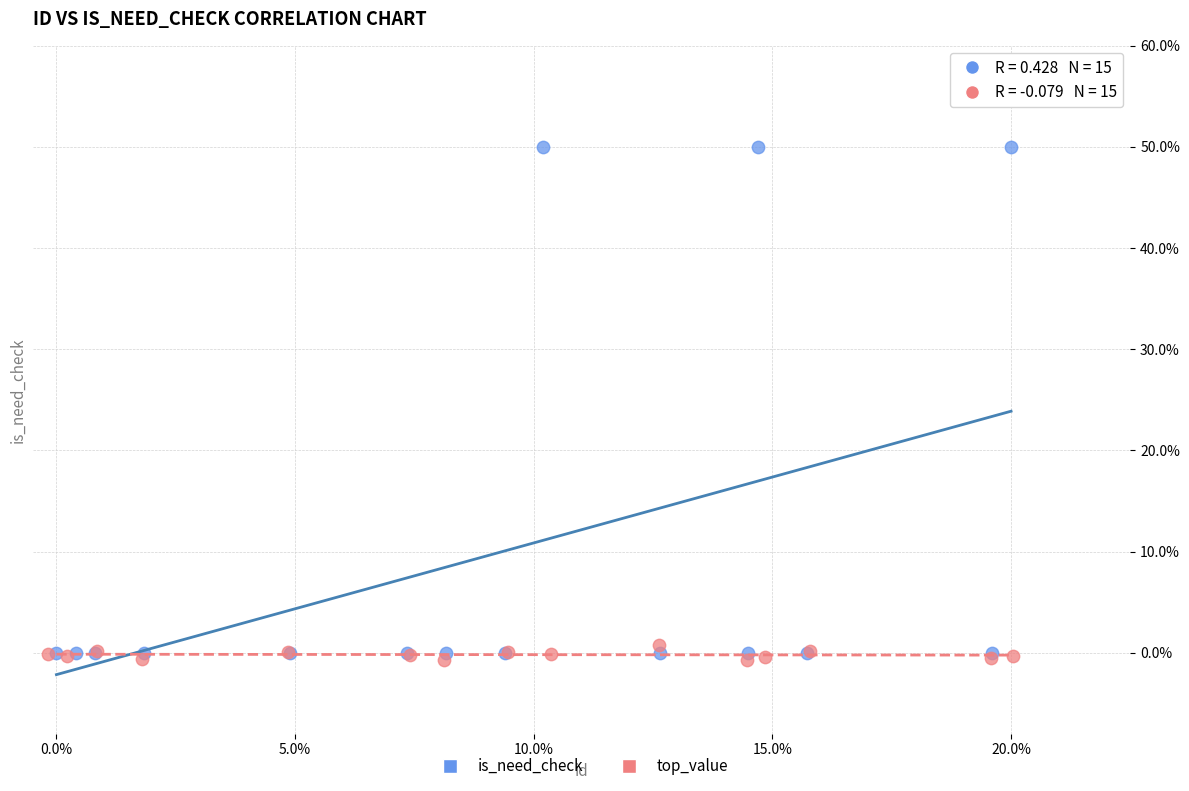

What are all the series names shown in the legend?

is_need_check, top_value